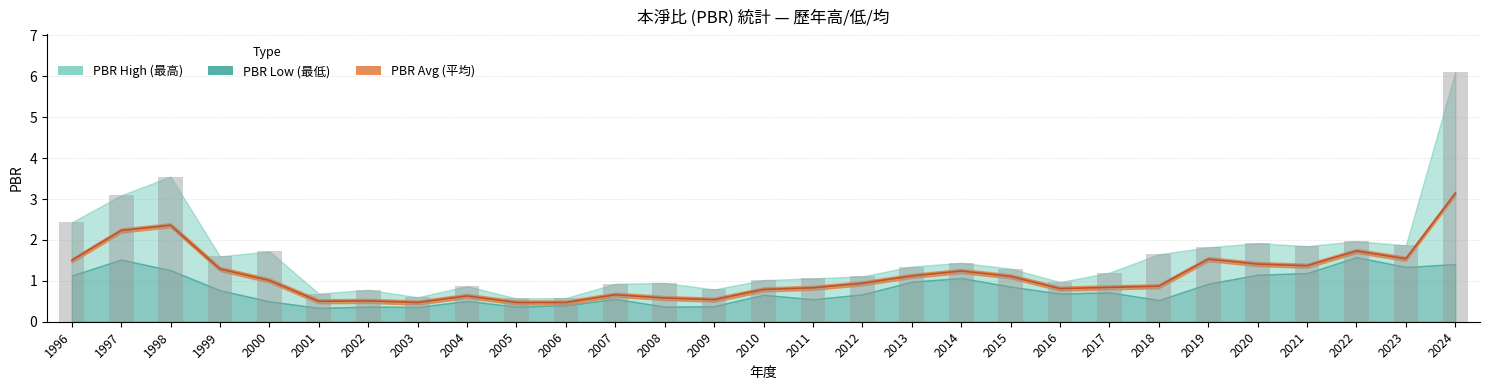

Which series has the largest range (max minus min)?

PBR High